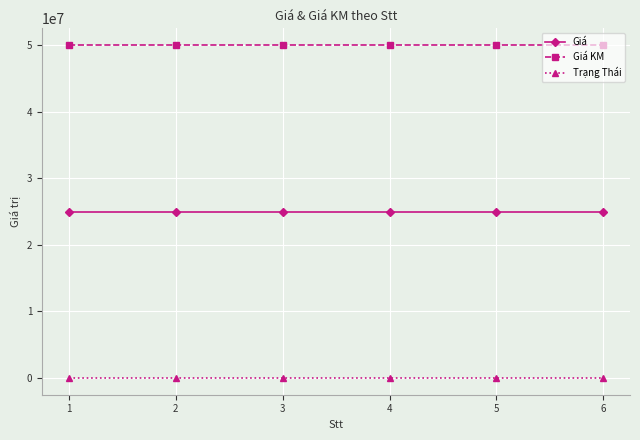

Is it true that Giá KM equals 69789588 at 4?

False